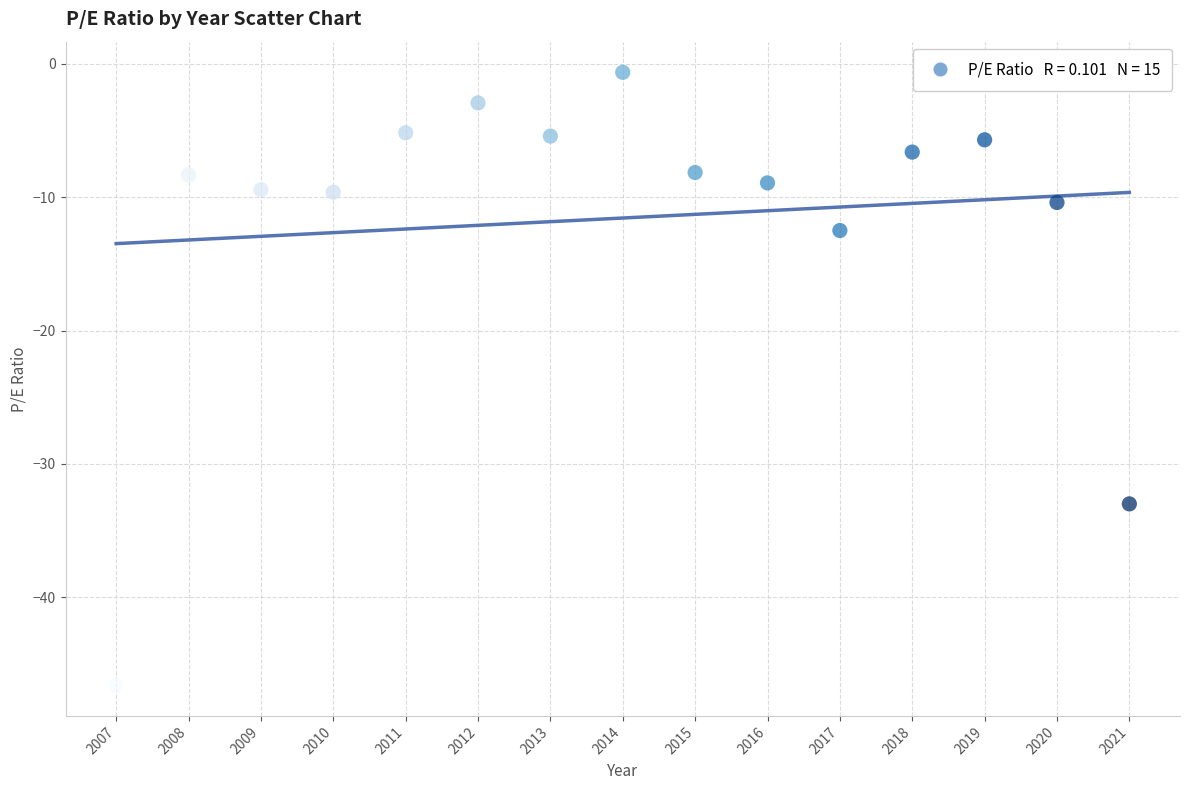

What is the range of X values (max minus min)?

14.0